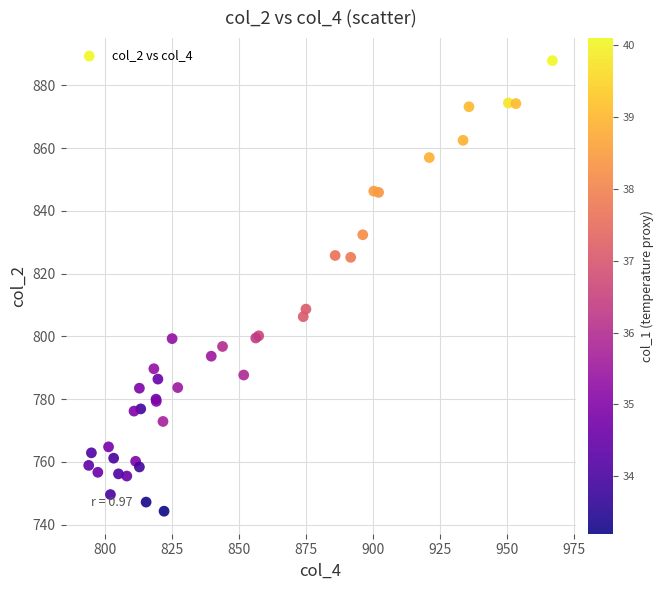

What Y value in the scatter plot is closest to 816?

808.7